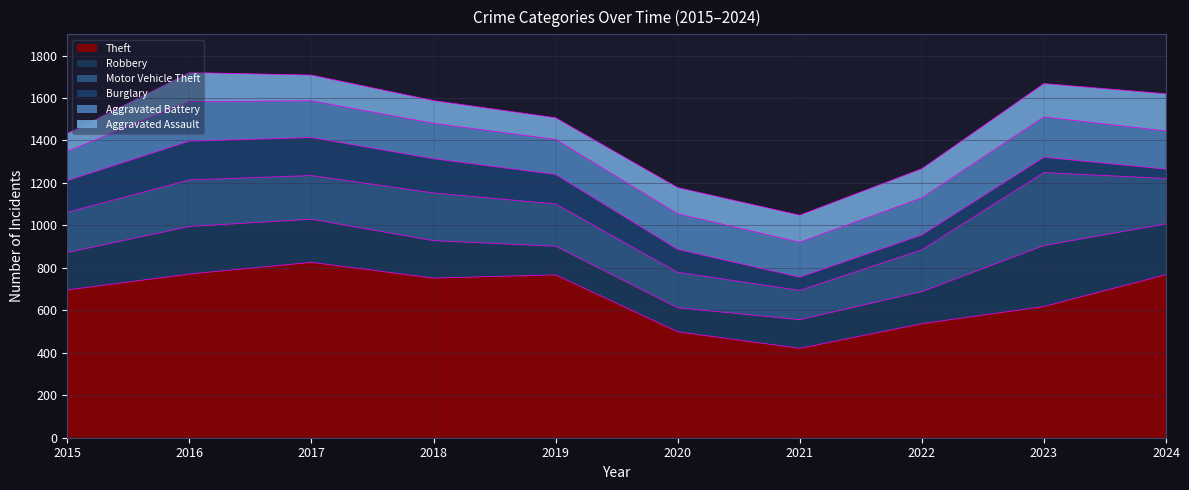

Does the chart display data point markers on the line(s)?

No